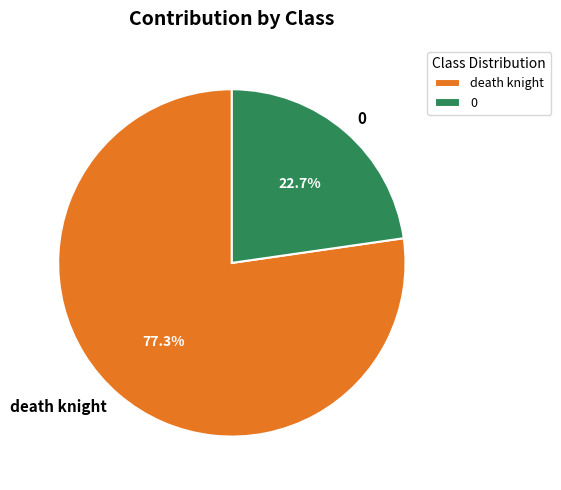

Does 0 represent more than half of the total?

No